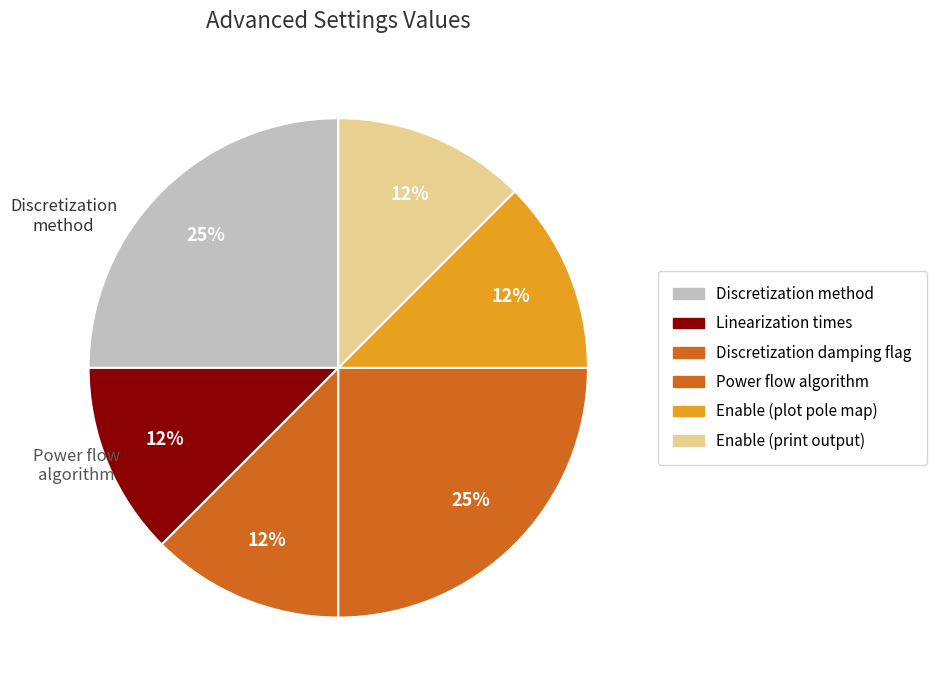

Is it true that Power flow algorithm is 37% of the pie?

False